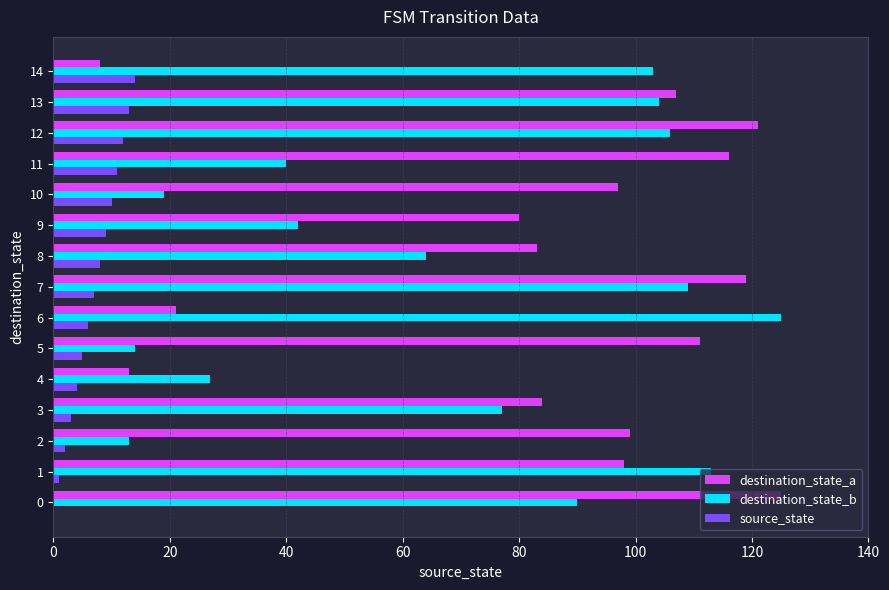

Count the number of categories in the chart.

15